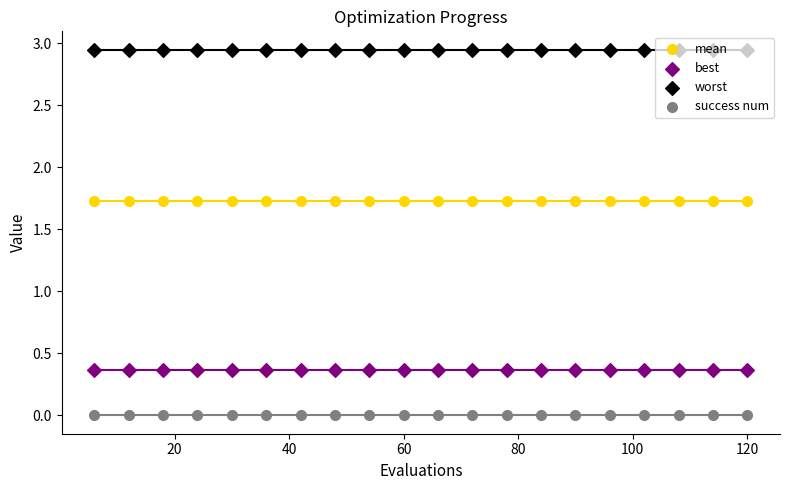

Which series reaches the maximum Y coordinate?

worst